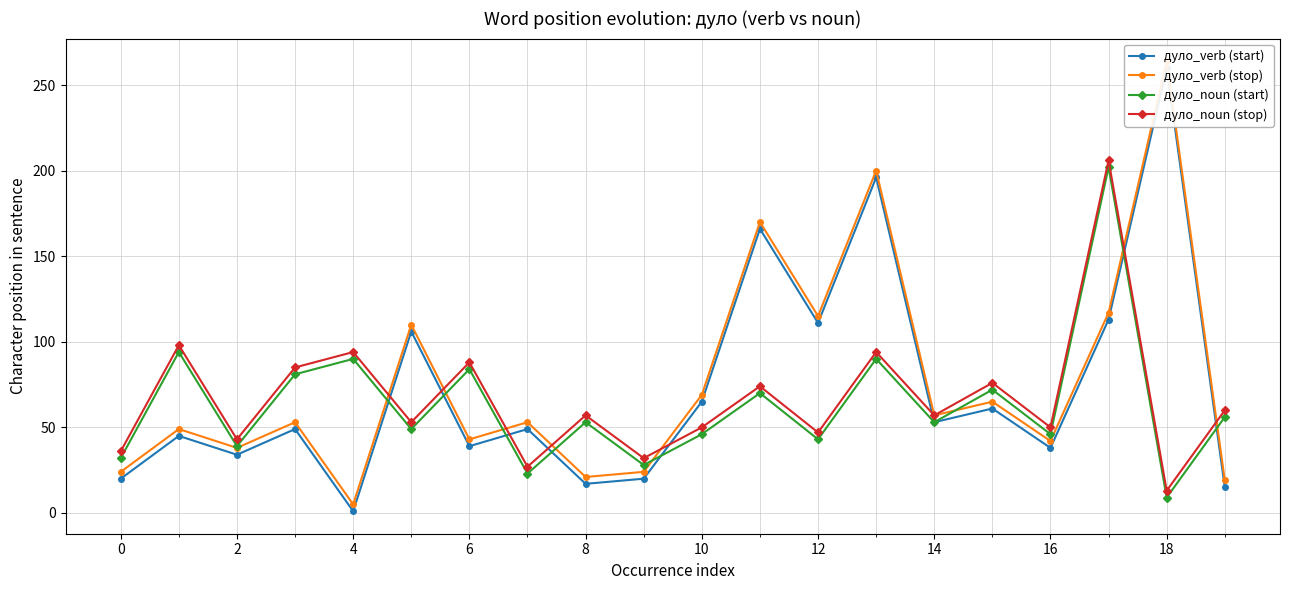

What is the value of the дуло_noun (stop) point at the 5th from the left?

94